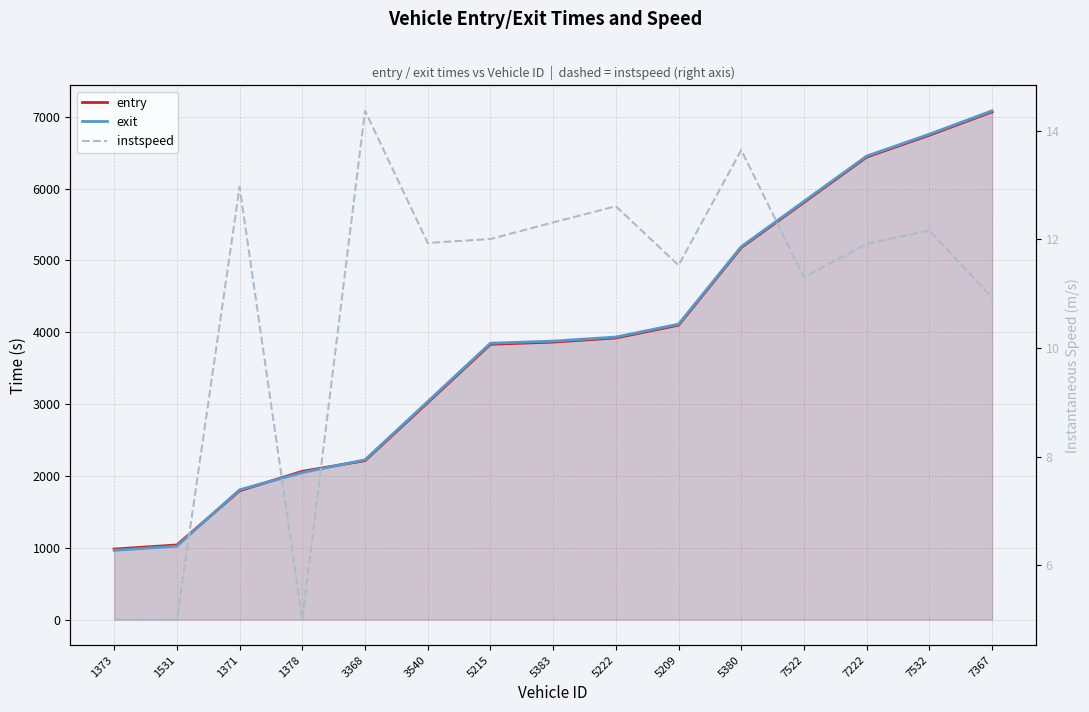

Count the number of data series in this chart.

3